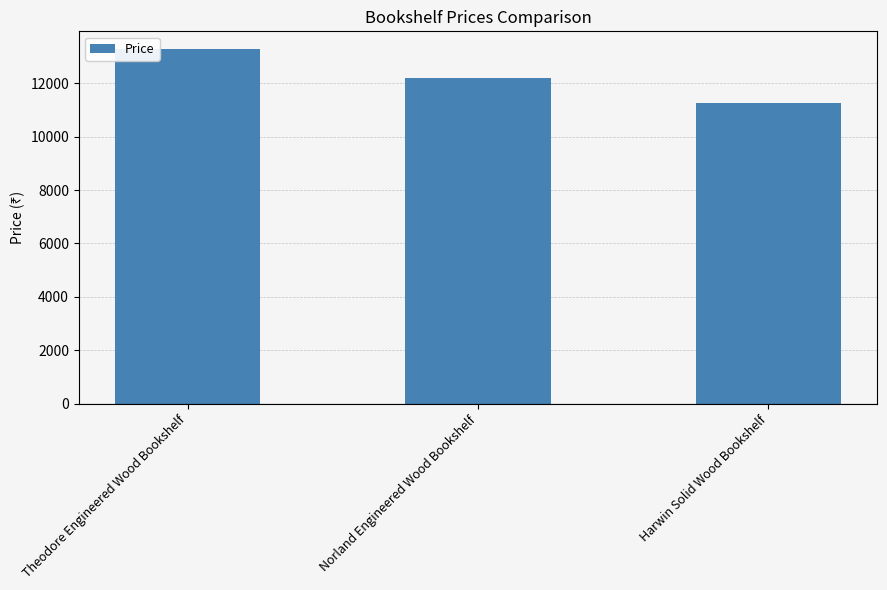

What is the value of the 2nd bar from the left?

12187